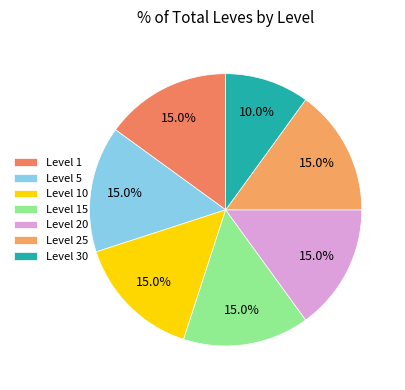

Count the number of slices in the pie.

7